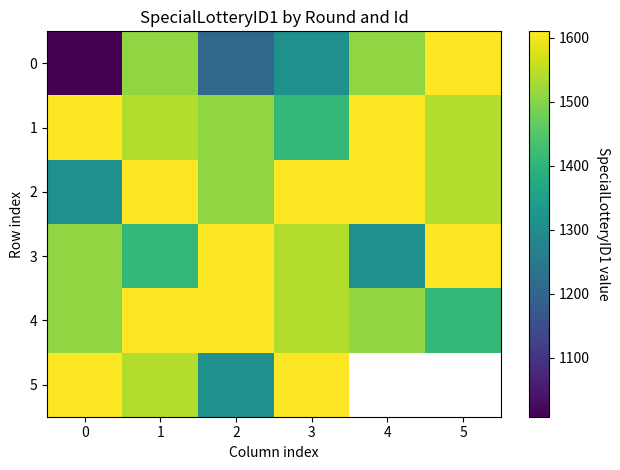

Rank the series by their maximum value, from highest to lowest.

0, 1, 2, 3, 4, 5